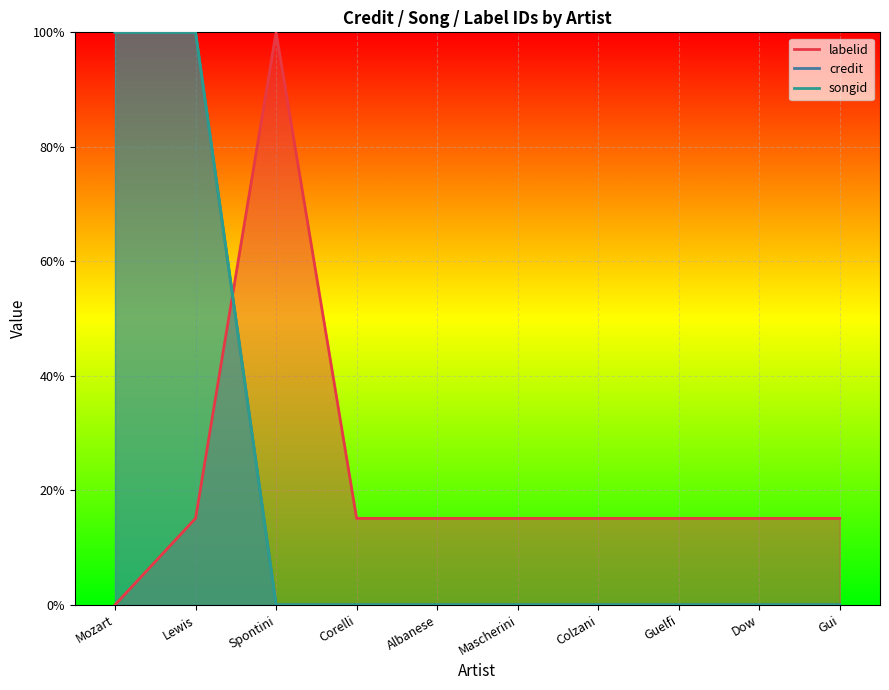

What position from the right is Albanese?

6